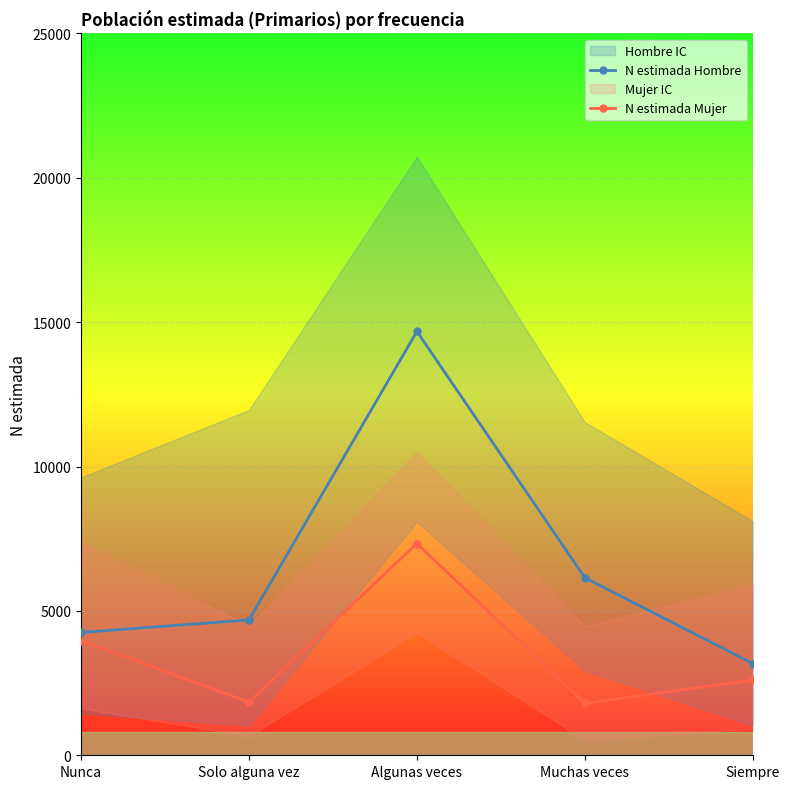

True or false: N estimada Hombre and N estimada Mujer intersect in this chart.

False